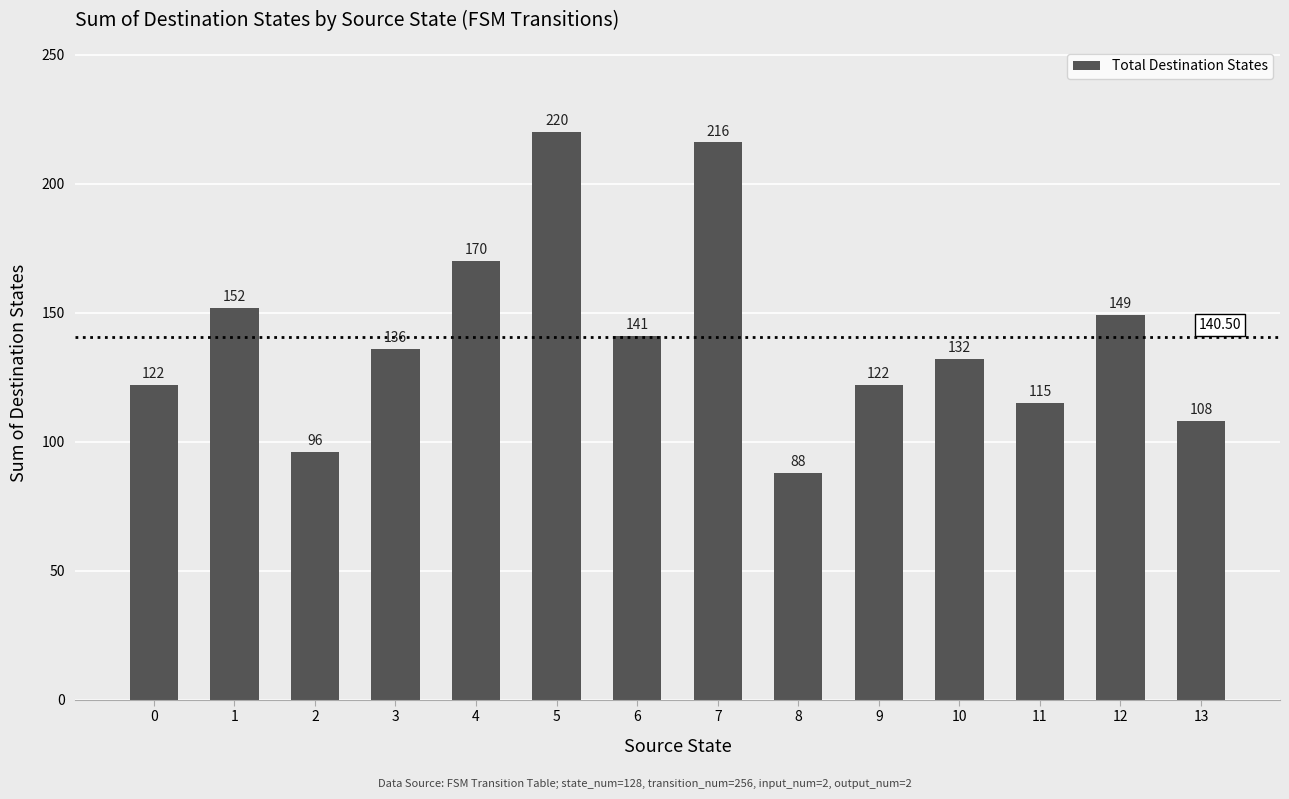

What is the value of the 7th bar from the left?

141